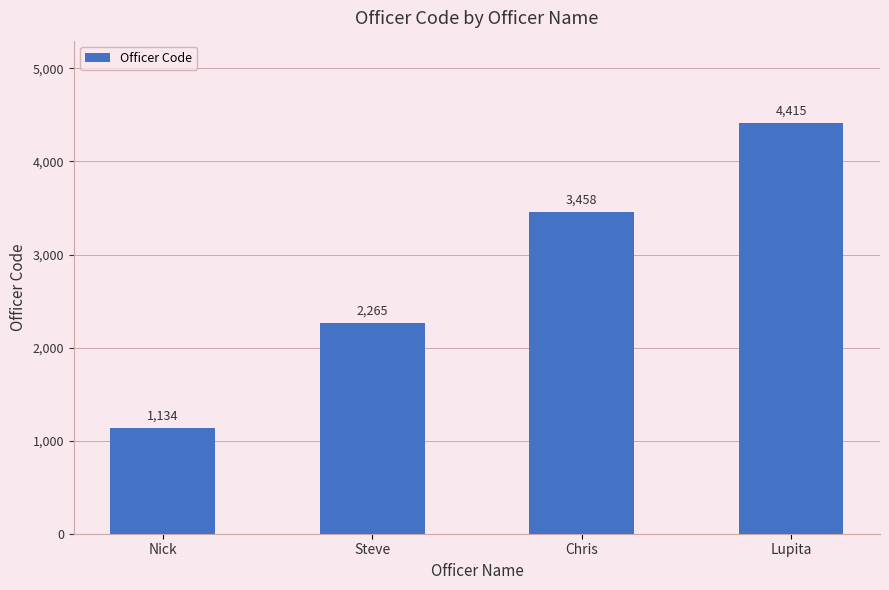

At which category does the chart reach its minimum across all series?

Nick